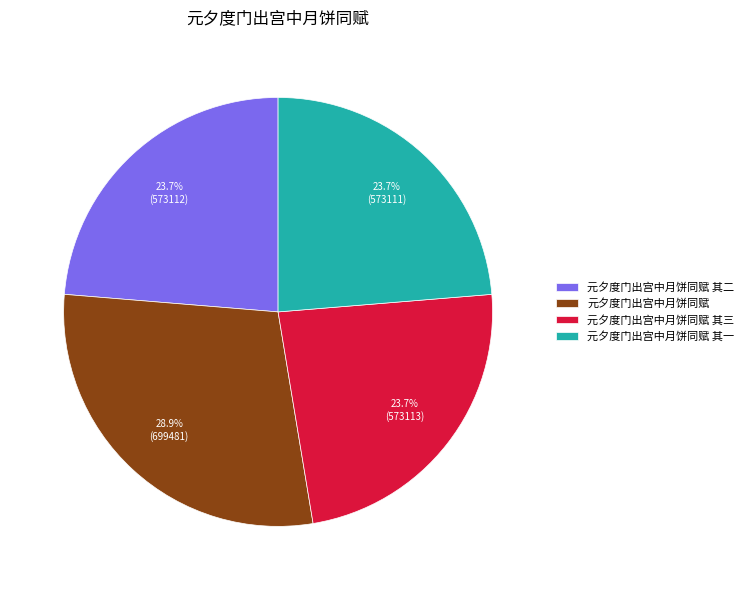

What portion of the pie excludes 元夕度门出宫中月饼同赋 其一?

76.3%